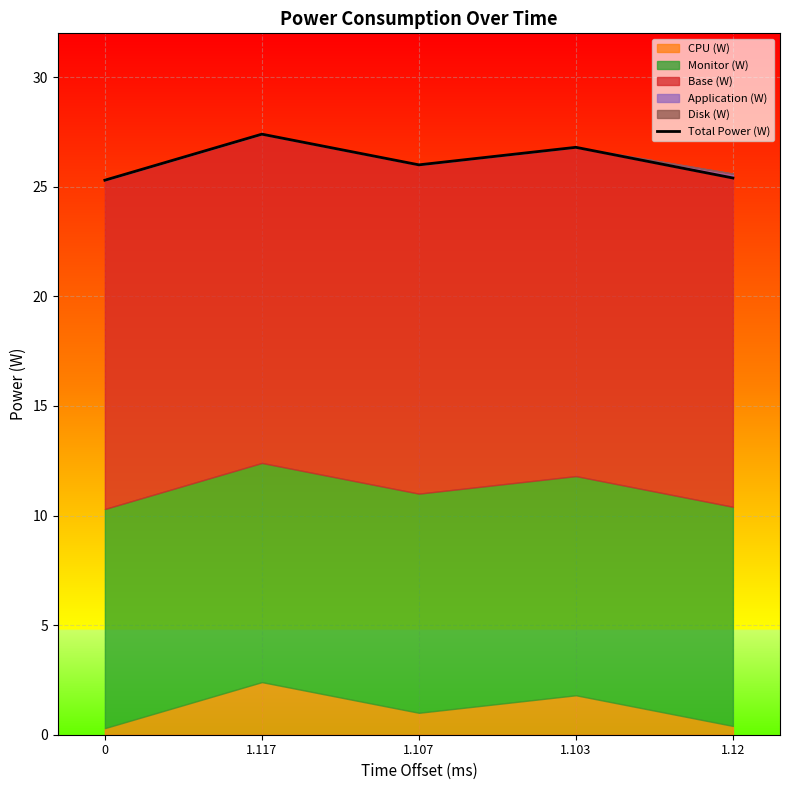

What value does the data have at 1.103?

26.8